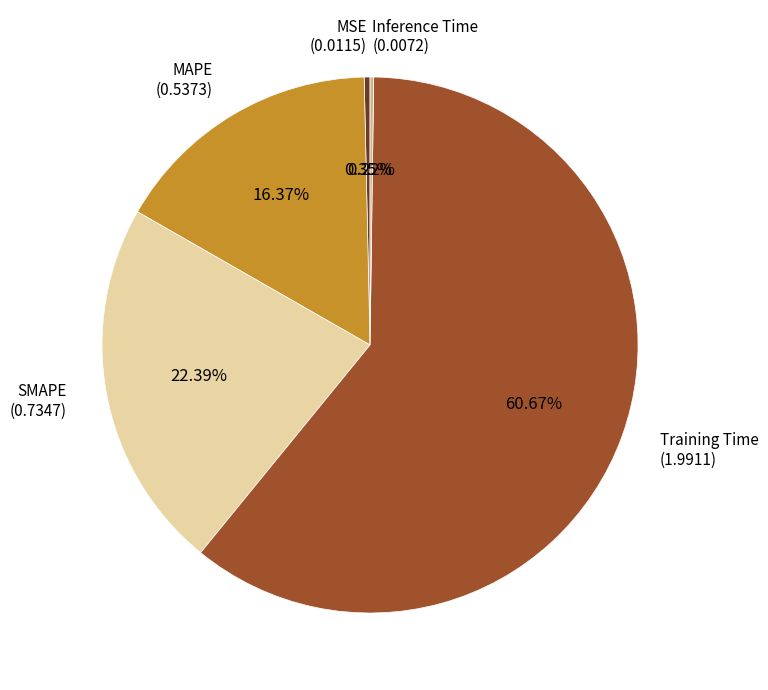

Which category has the biggest portion of the pie?

Training Time